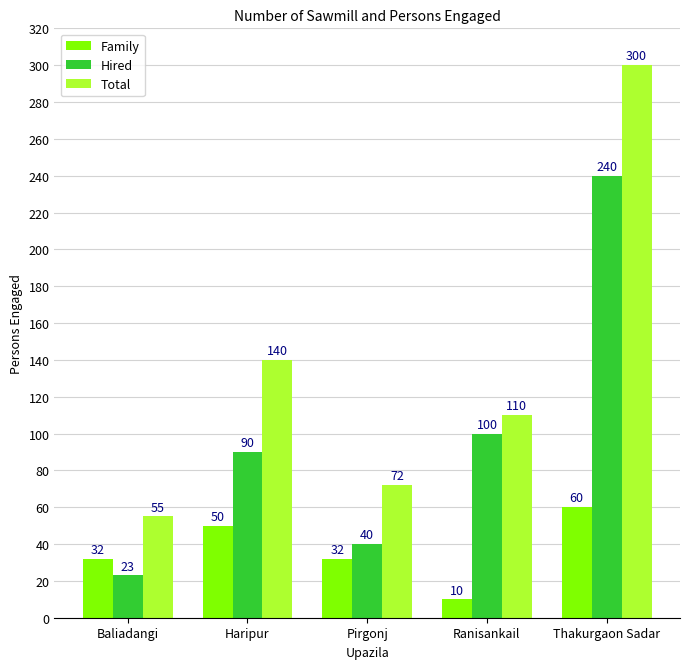

Is the value of Family at Ranisankail greater than the value of Hired at Ranisankail?

No